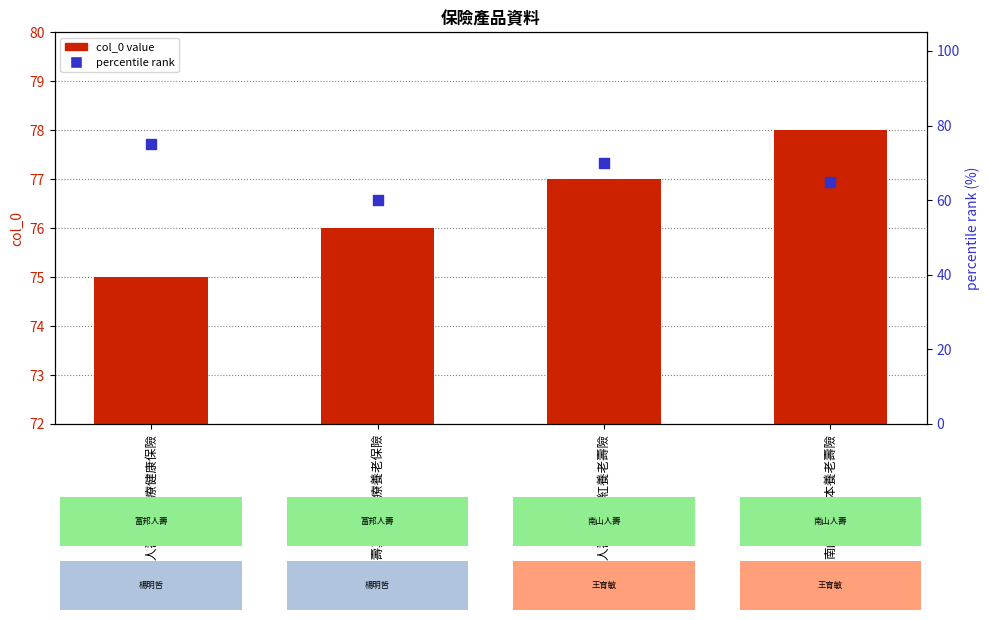

At how many categories does at least one series exceed 75?

3